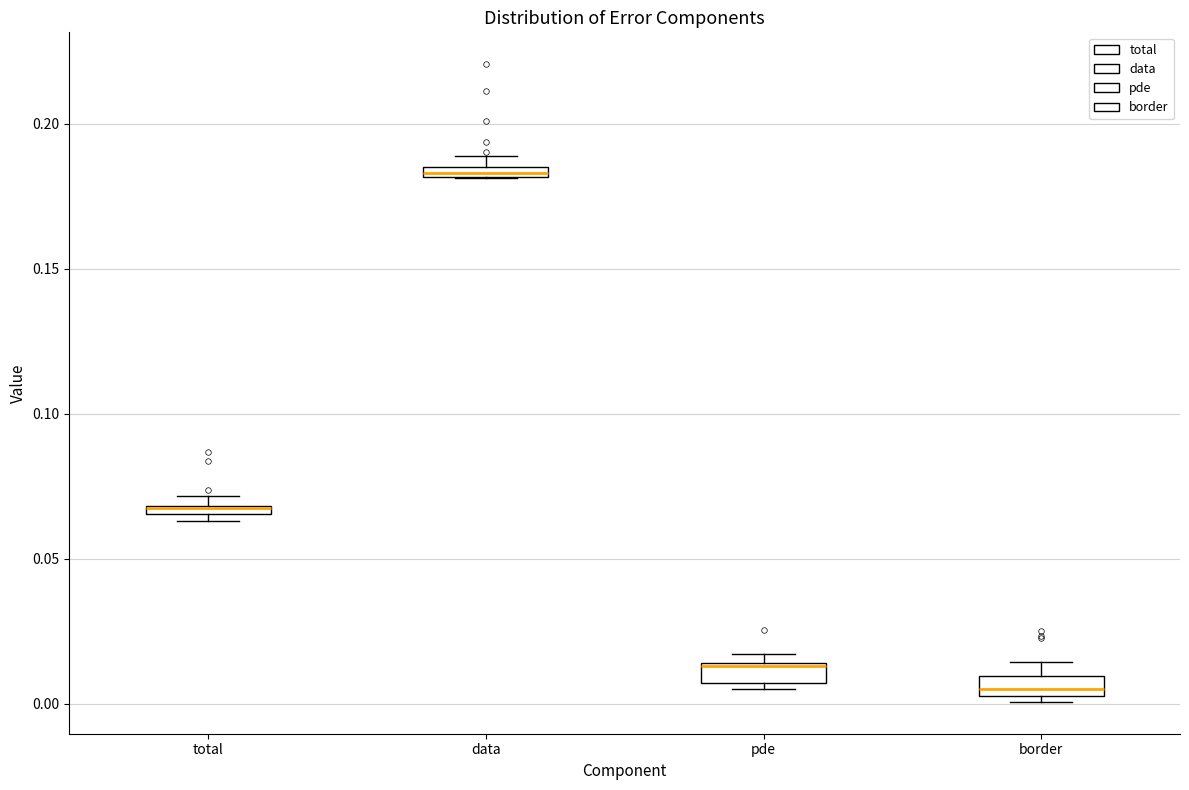

Where is the upper edge of the box for total on the y-axis? The values are not printed on the chart, so give them approximately, as read against the axis.

0.070